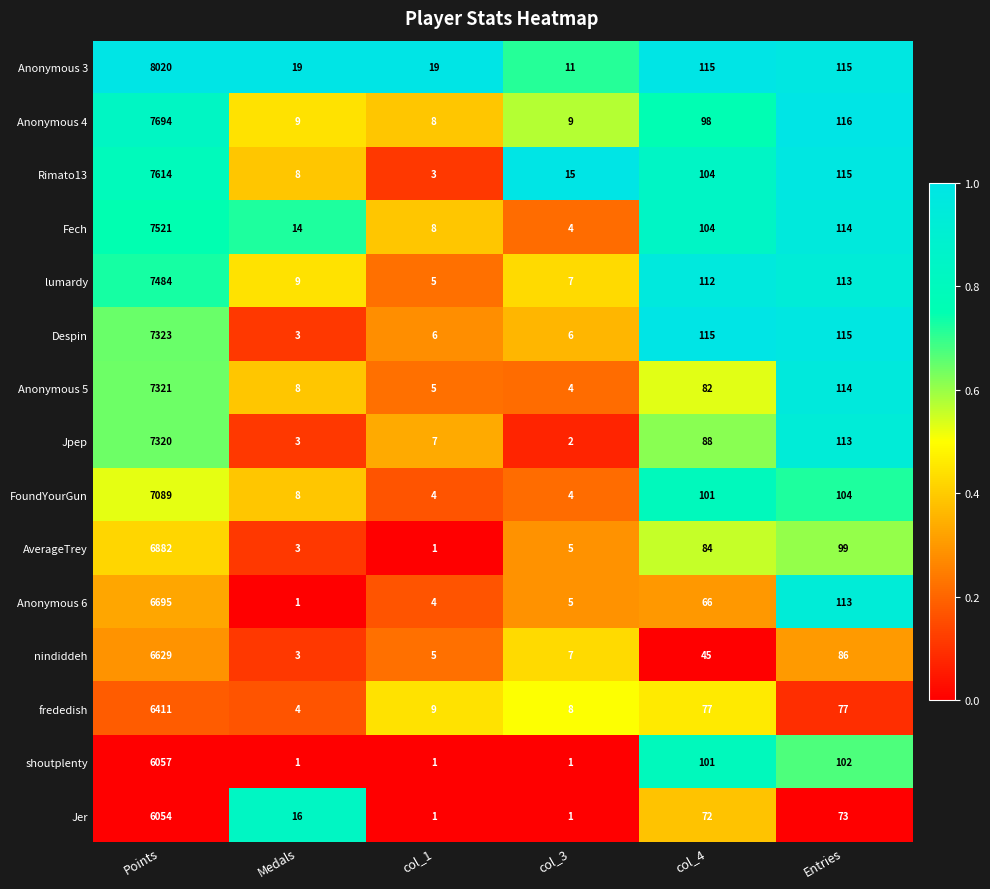

Rank the series by their maximum value, from lowest to highest.

Jer, shoutplenty, frededish, nindiddeh, Anonymous 6, AverageTrey, FoundYourGun, Jpep, Anonymous 5, Despin, lumardy, Fech, Rimato13, Anonymous 4, Anonymous 3